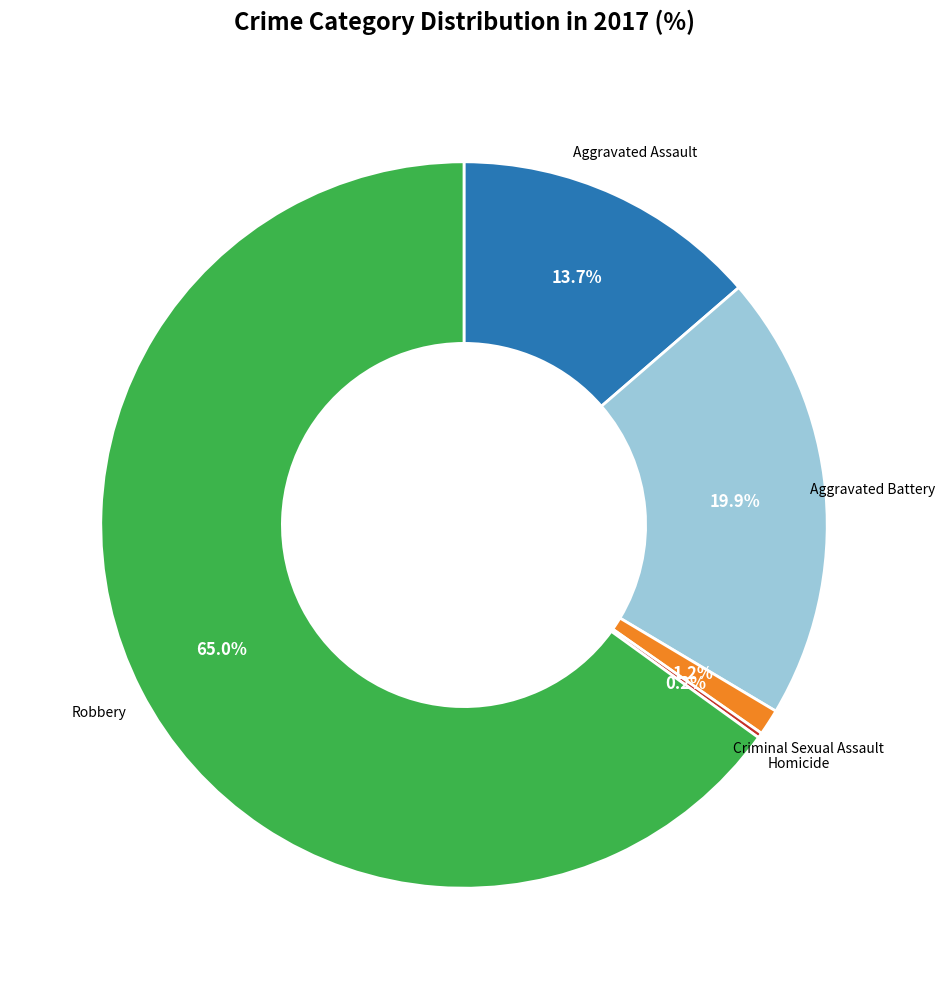

To the nearest percent, what is the difference between the largest and smallest slice percentages?

65%